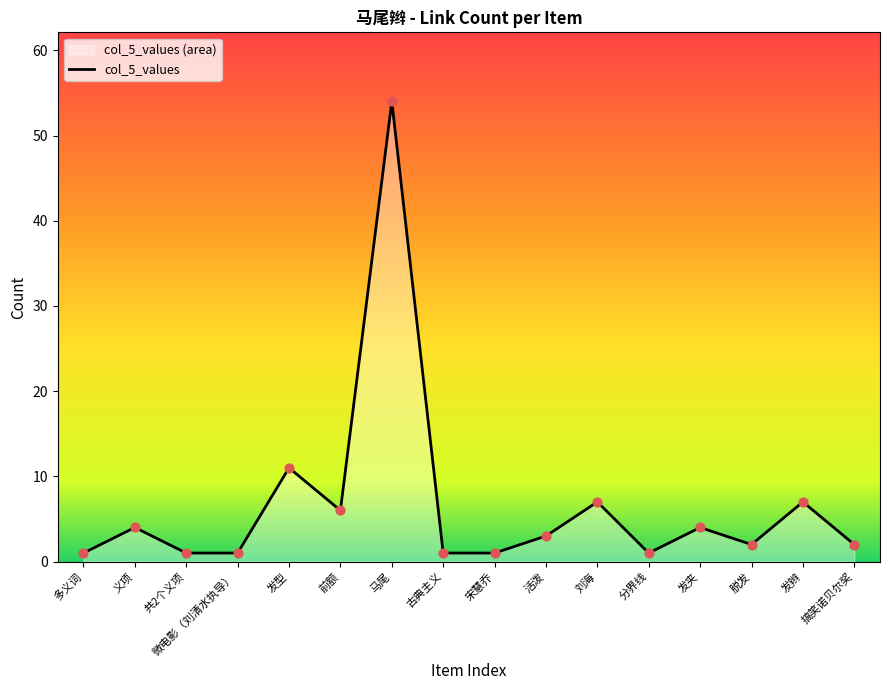

Approximately how many times larger is the value at 脱发 compared to 发型?

0.2